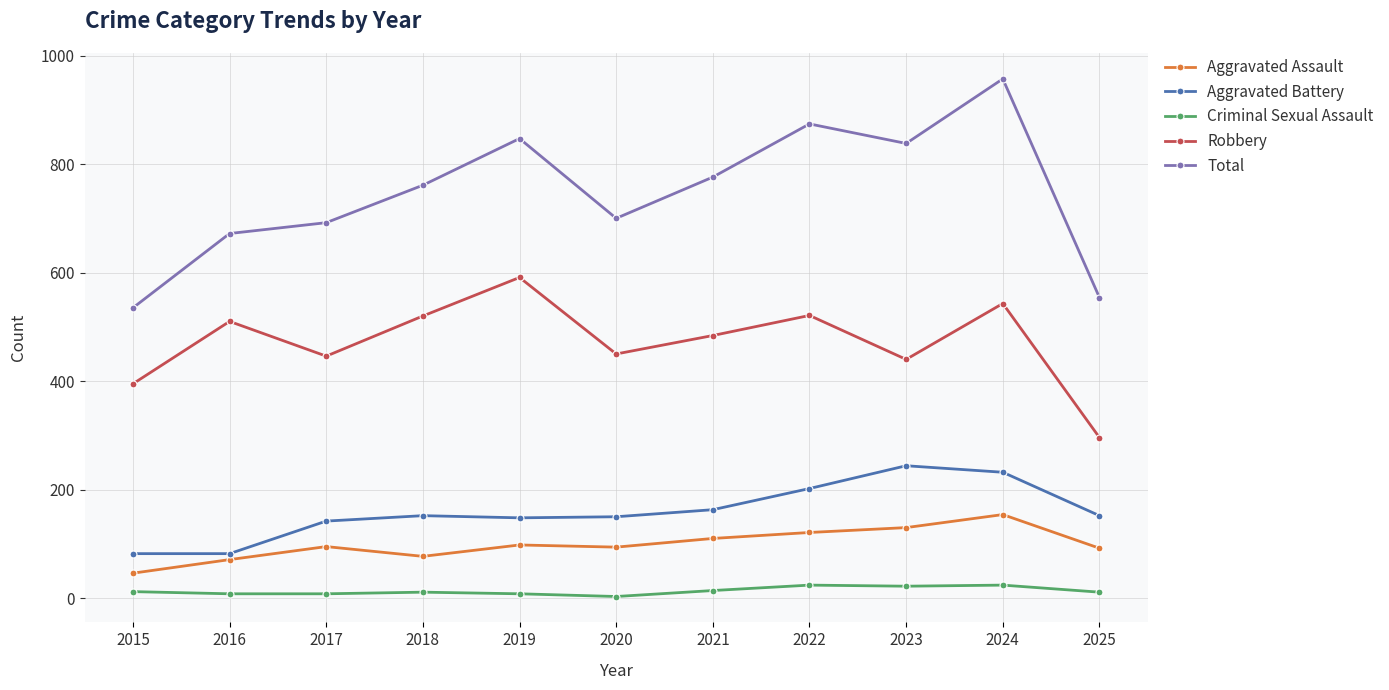

What is the value of the Aggravated Assault point at the 1st from the left?

46